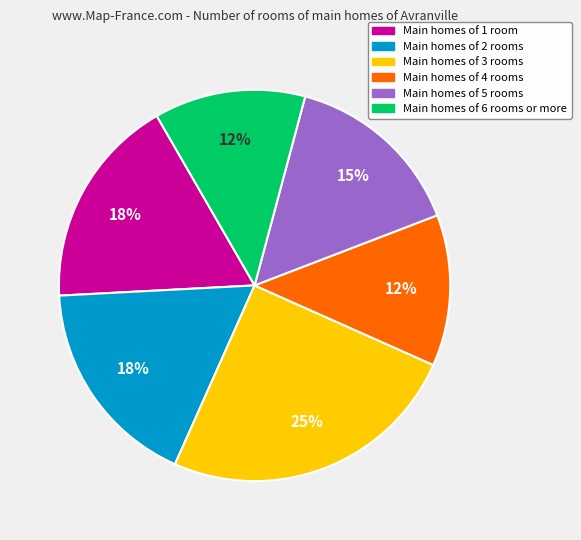

To the nearest percent, what is the average slice percentage?

17%